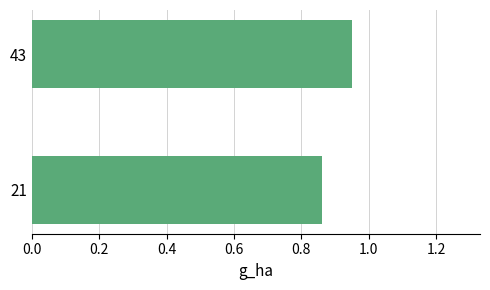

How many values are between 0 and 1?

2